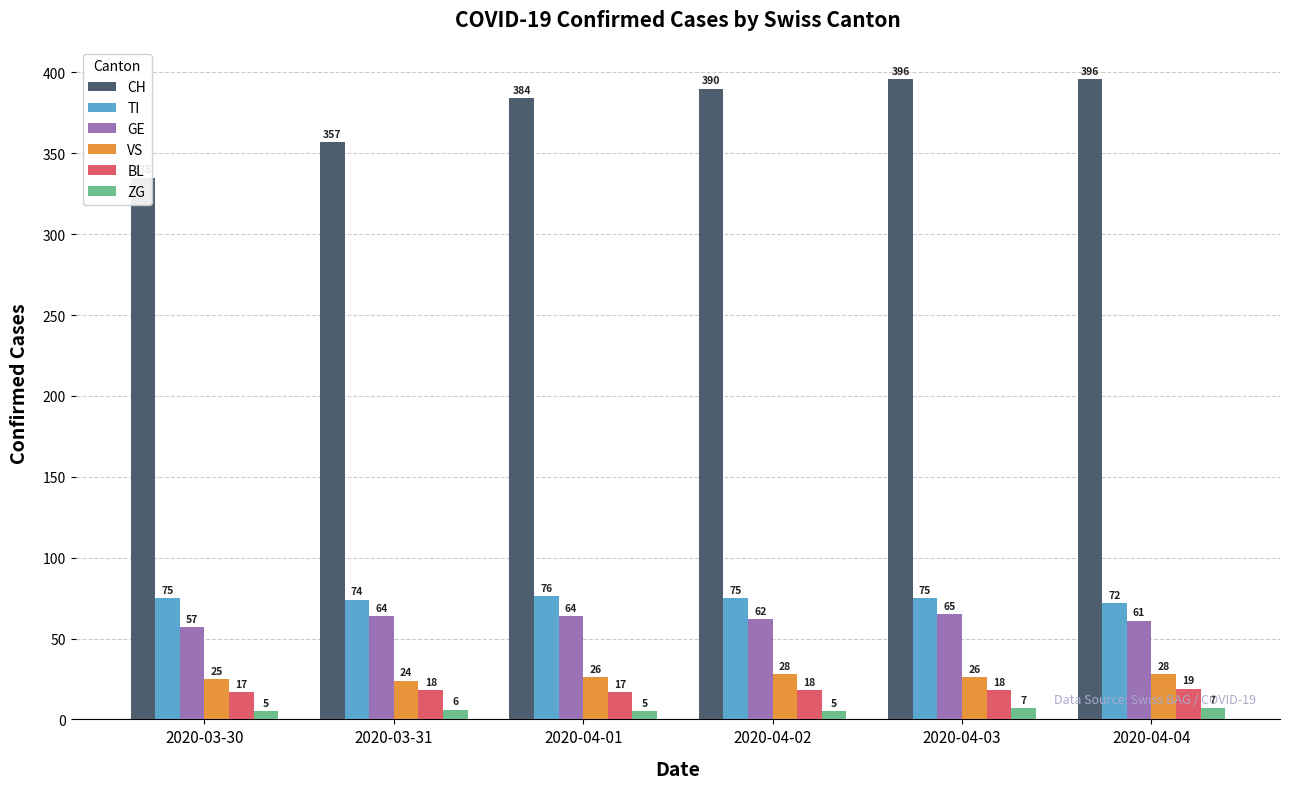

Reading left to right, extract all data points from this chart.

CH: 335	357	384	390	396	396
TI: 75	74	76	75	75	72
GE: 57	64	64	62	65	61
VS: 25	24	26	28	26	28
BL: 17	18	17	18	18	19
ZG: 5	6	5	5	7	7